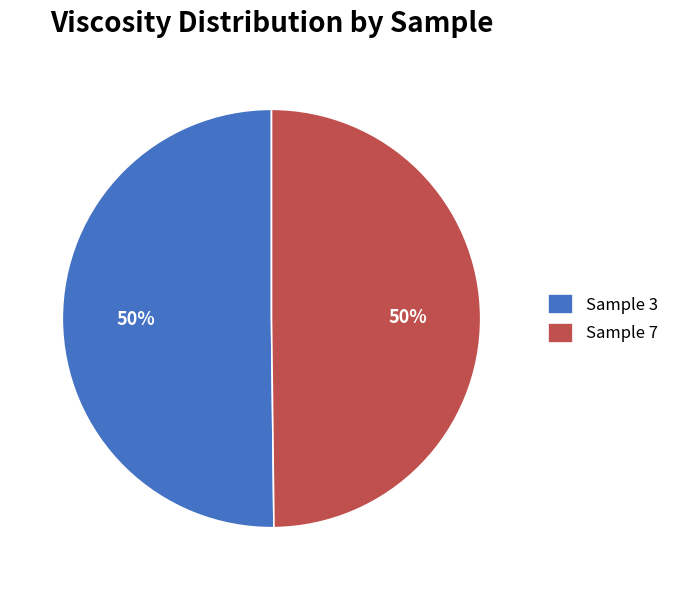

Count the number of slices in the pie.

2